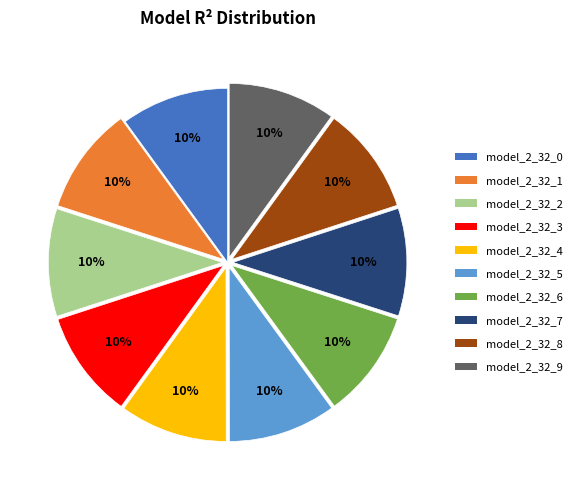

Is there any slice that represents more than half of the pie?

No